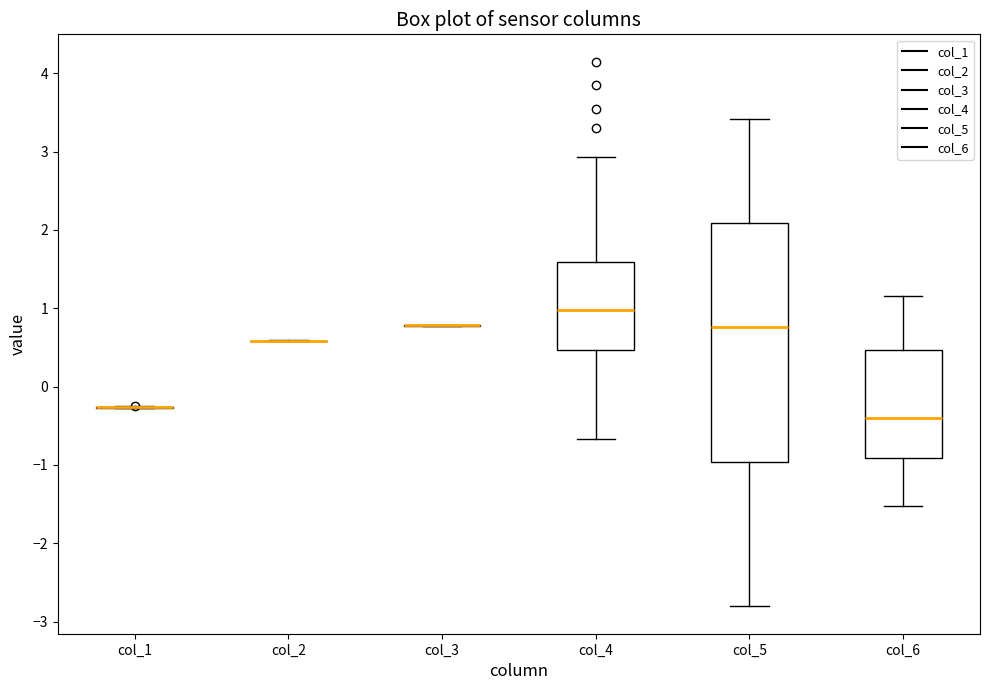

Which box is the tallest, from its lower edge to its upper edge?

col_5